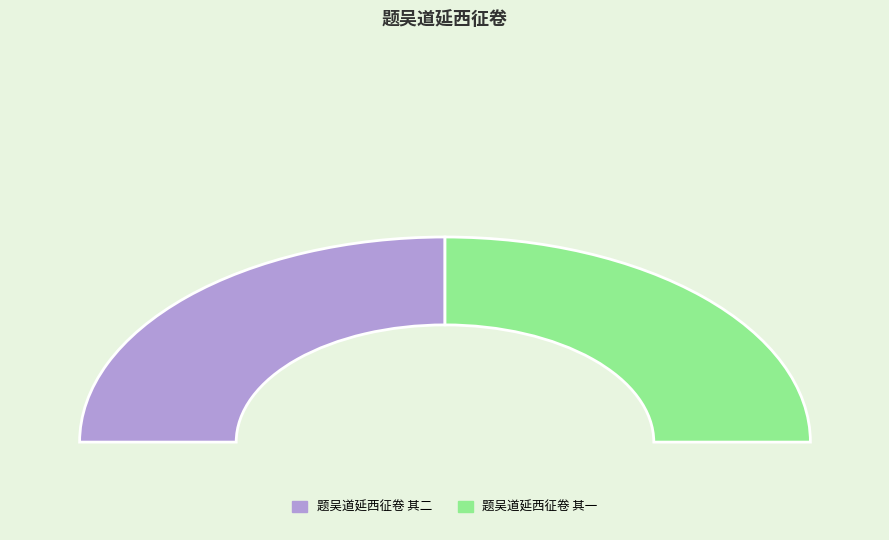

Count the number of slices in the pie.

2